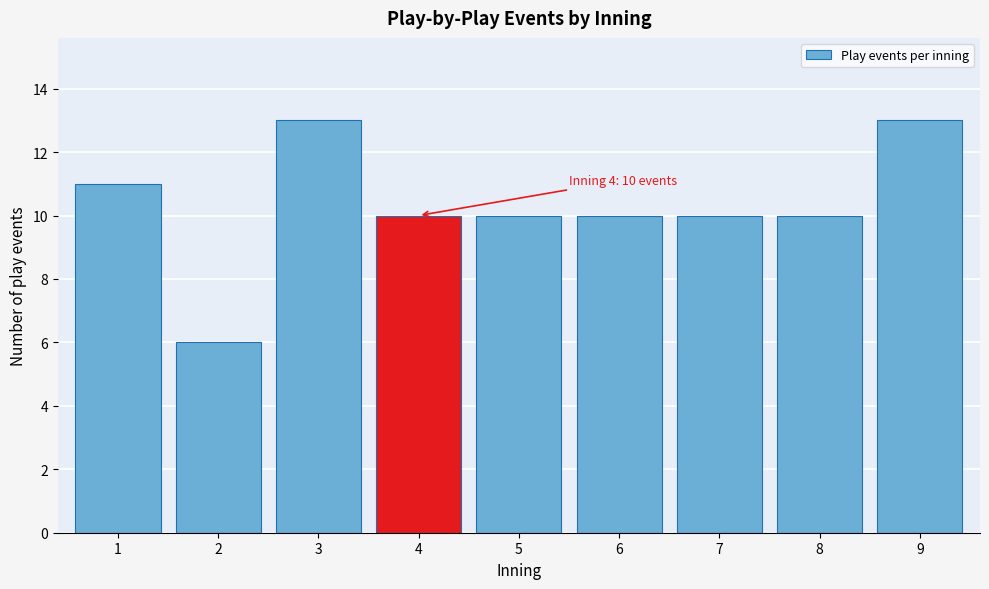

Reading left to right, list all the values displayed in this chart.

11	6	13	10	10	10	10	10	13